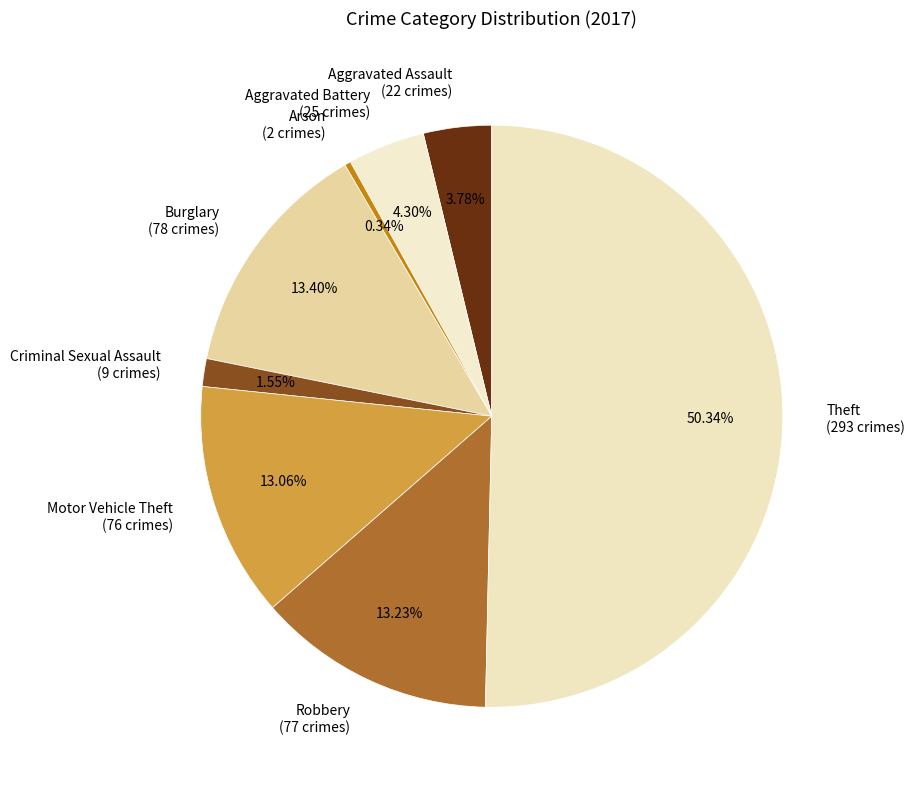

What is the ratio of the value at Aggravated Assault (22 crimes) to the value at Arson (2 crimes)?

11.0